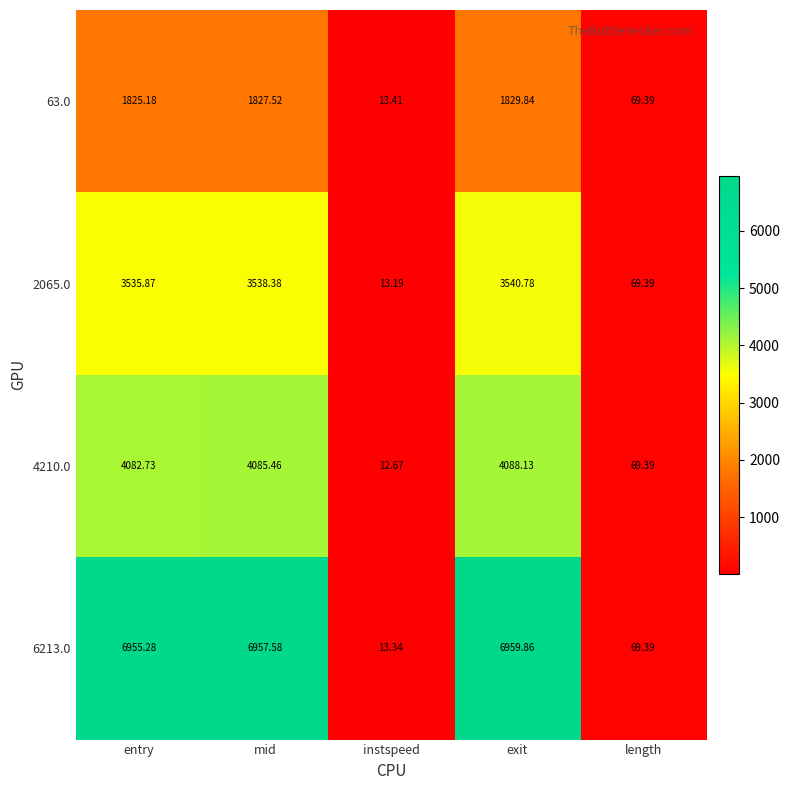

Is the value of 63.0 at entry greater than the value of 6213.0 at exit?

No